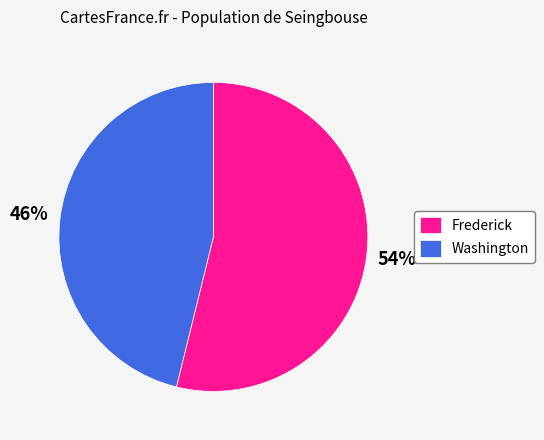

Does any single category account for the majority?

Yes